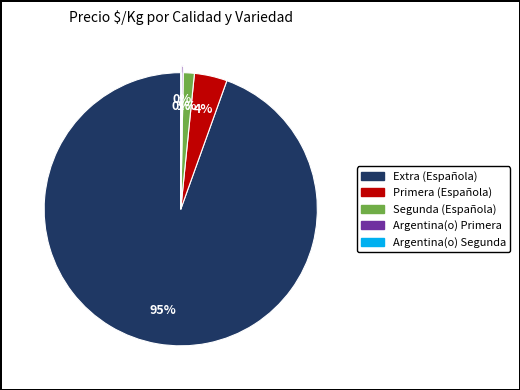

To the nearest percent, what is the average slice percentage?

20%